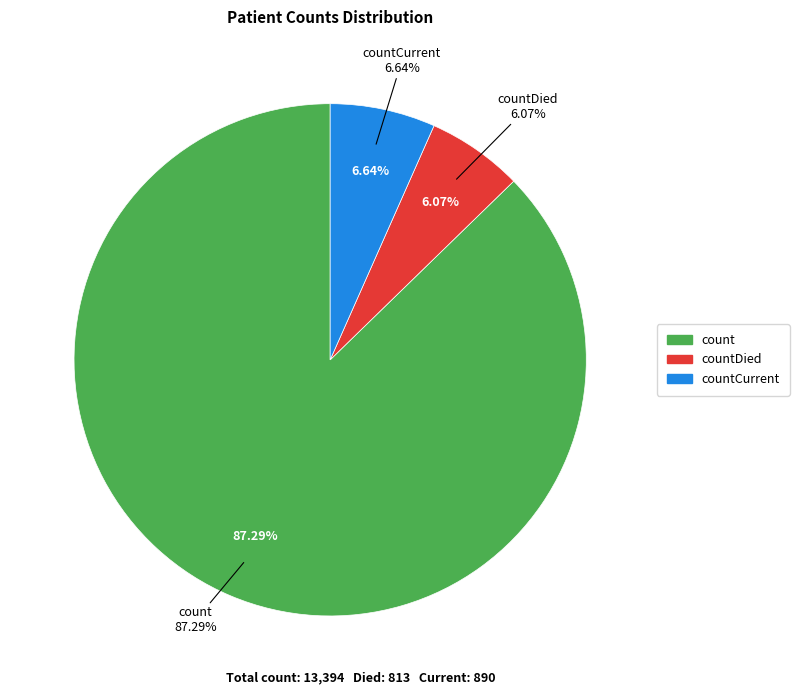

What is the ratio of the value at countDied to the value at countCurrent?

0.9